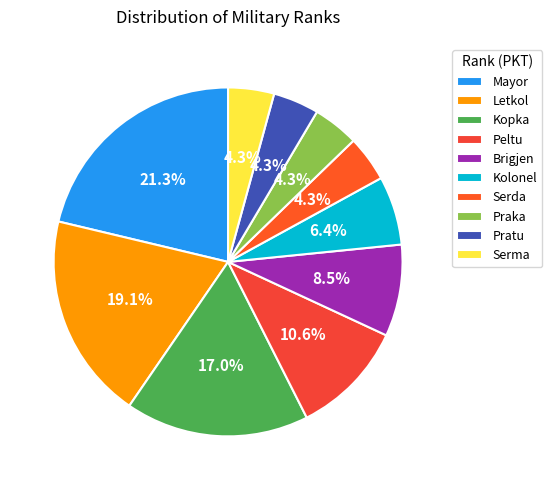

What is the largest slice in the pie chart?

Mayor